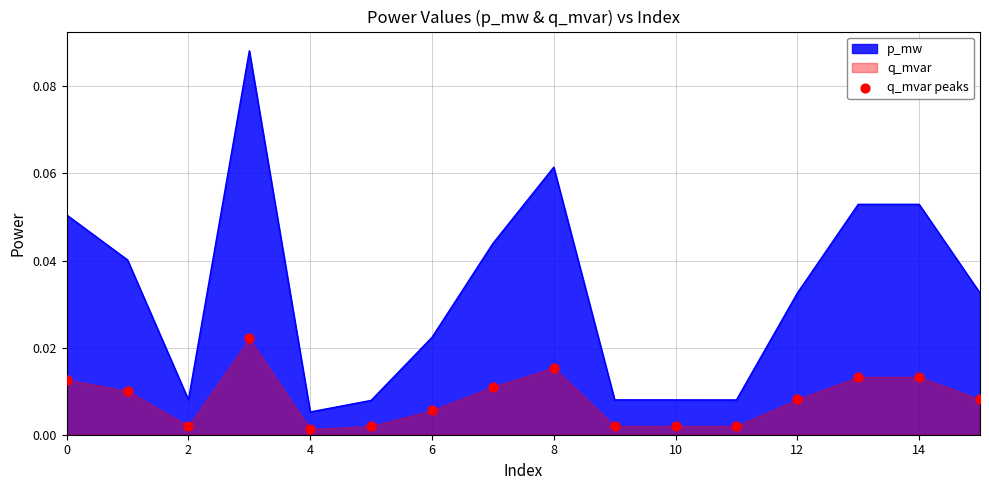

At which label does p_mw reach its minimum?

4